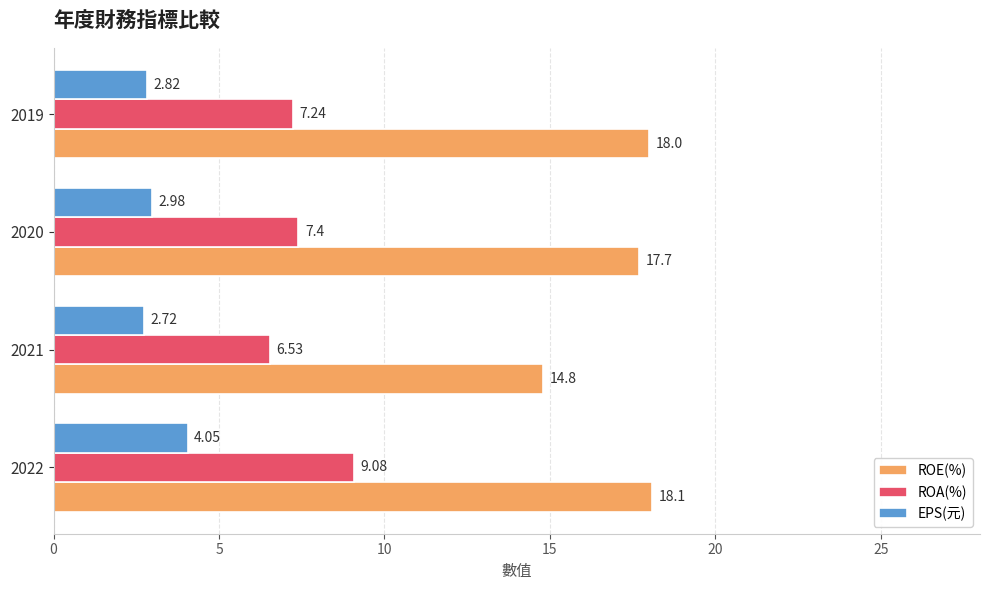

What is the sum of all ROE(%) values?

68.6